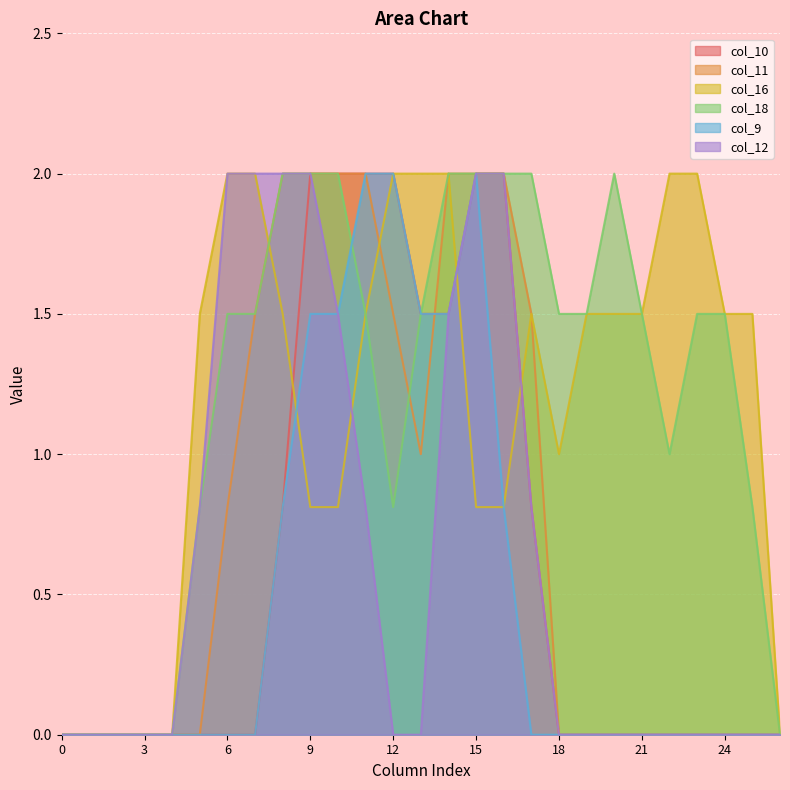

How many lines are shown in the chart?

6